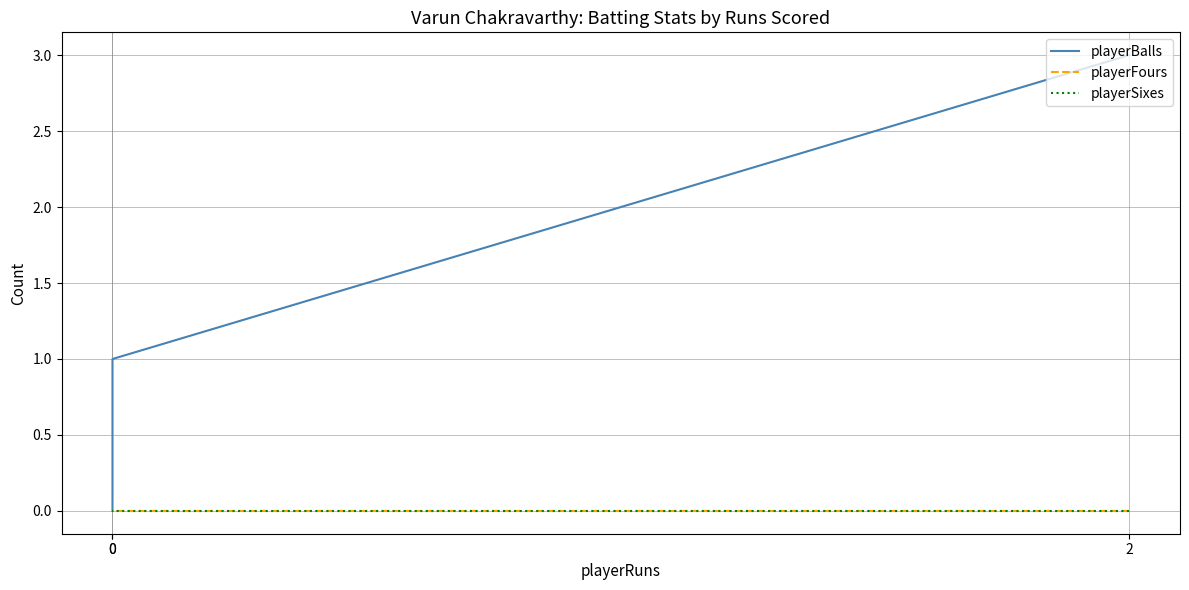

Count the number of data series in this chart.

3